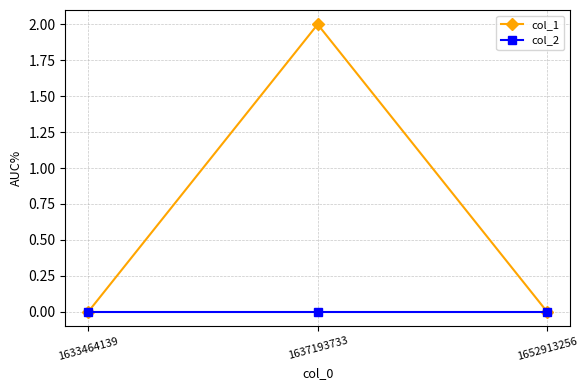

What is the sum of all col_1 values?

2